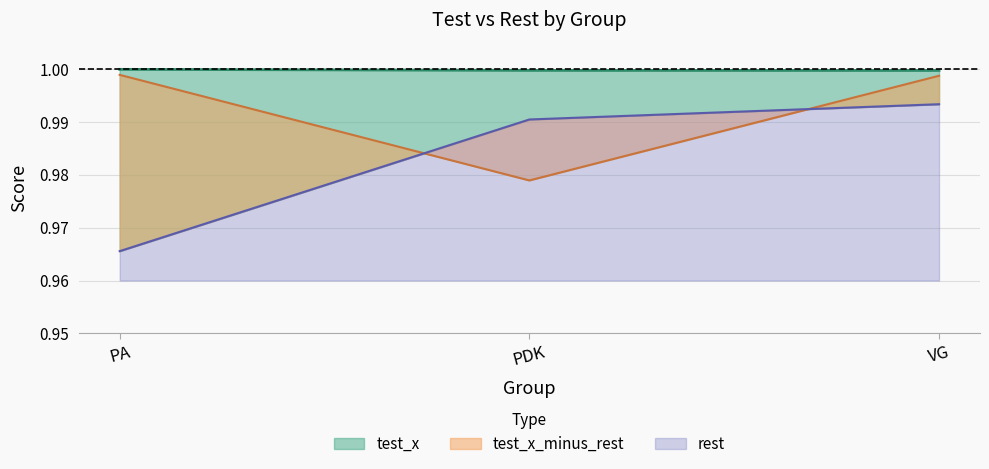

At which label is test_x_minus_rest closest to 0?

PDK